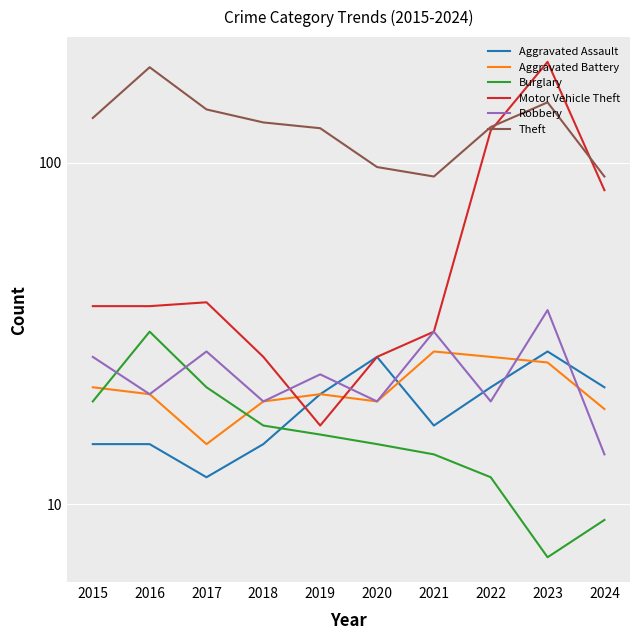

How many values in the Aggravated Assault series are below 21?

5